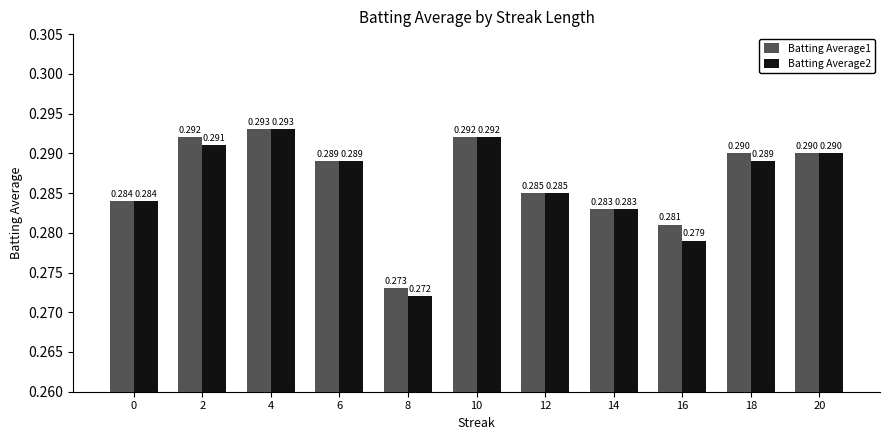

Does the chart contain any negative values?

No